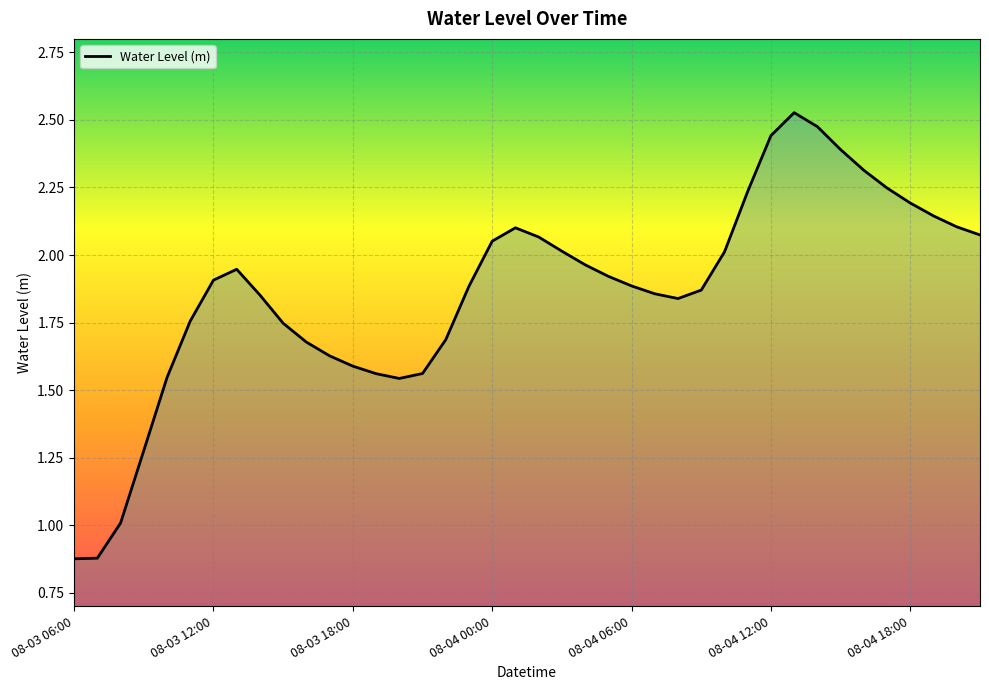

What is the sum of all values?

74.6